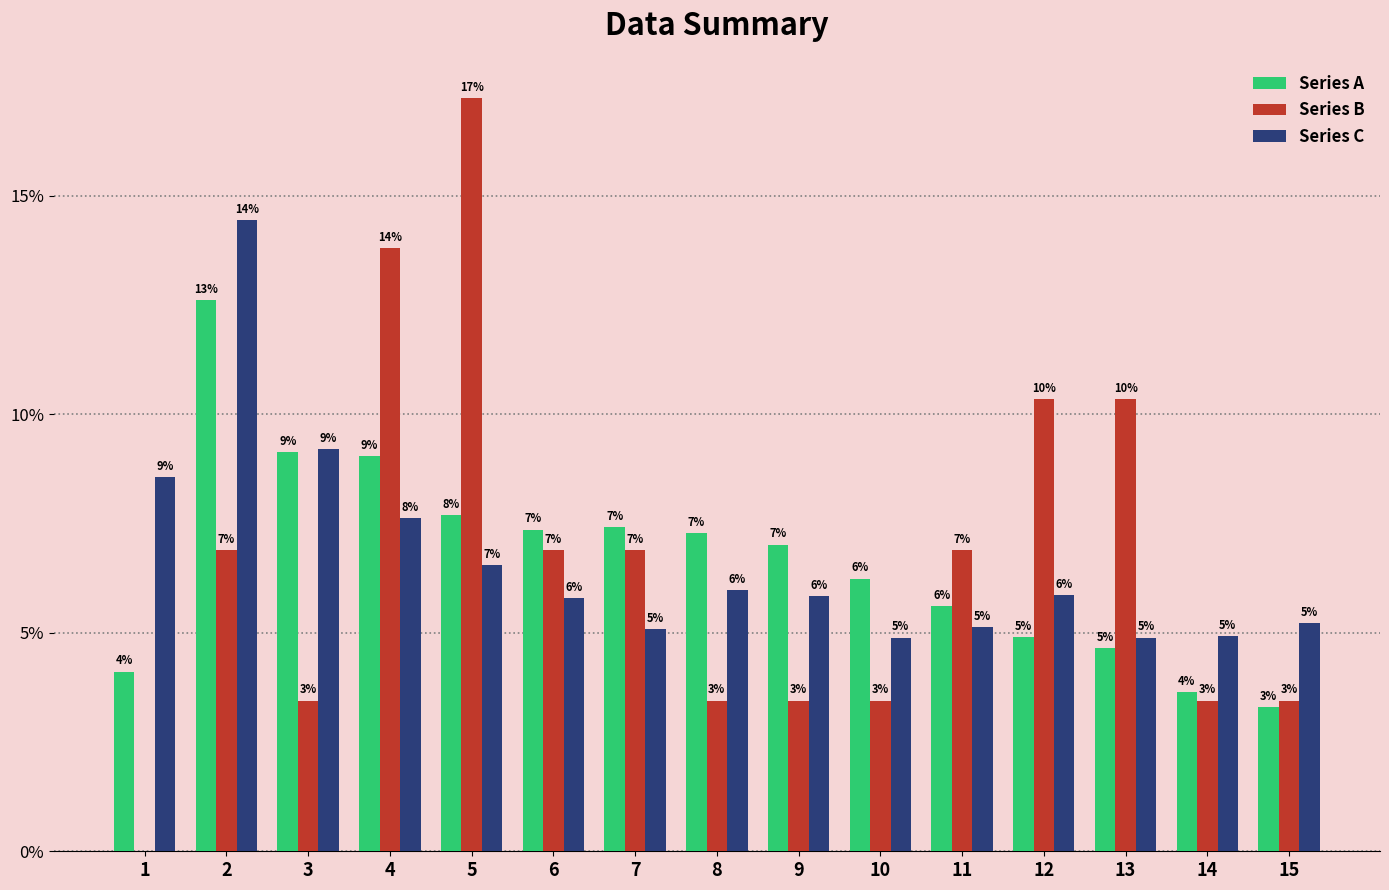

What are all the series names shown in the legend?

Series A, Series B, Series C